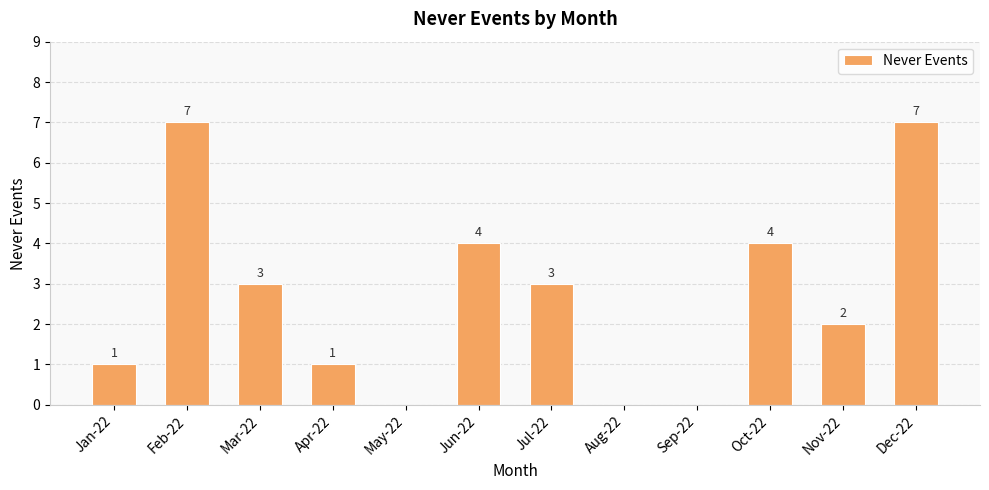

Reading right to left, list all the values displayed in this chart.

Dec-22=7	Nov-22=2	Oct-22=4	Sep-22=0	Aug-22=0	Jul-22=3	Jun-22=4	May-22=0	Apr-22=1	Mar-22=3	Feb-22=7	Jan-22=1